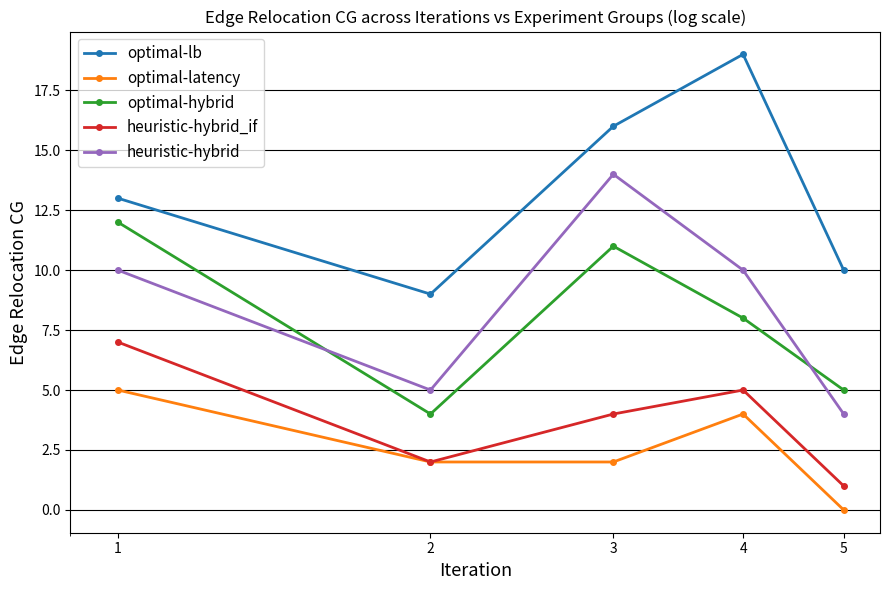

How many interior local peaks does the optimal-latency series have?

1